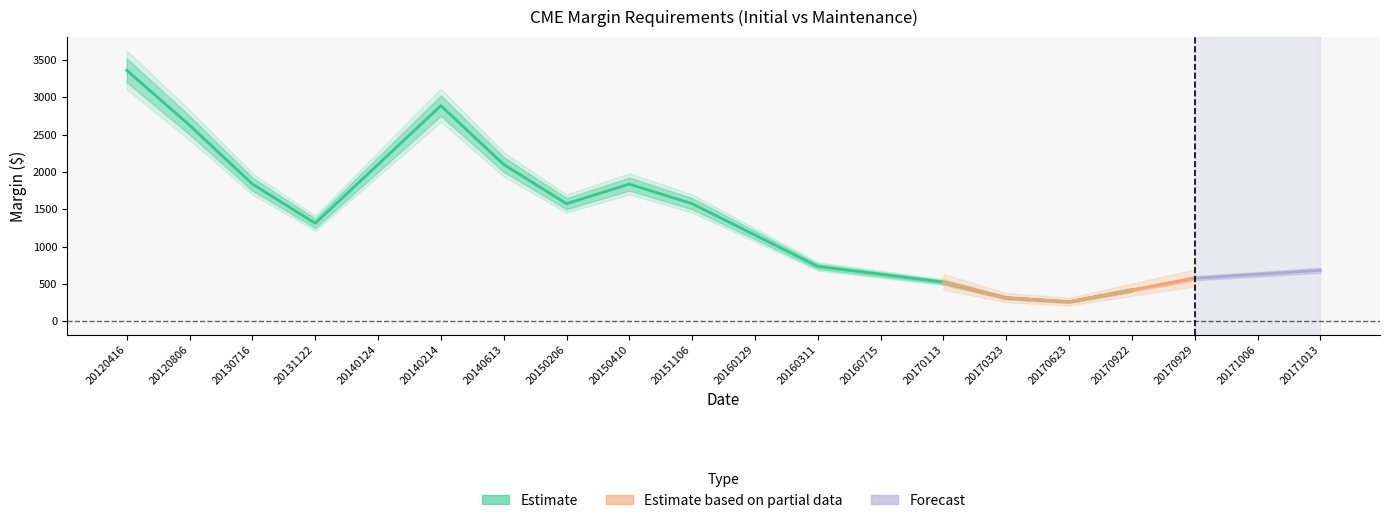

How many data points does each series have?

20